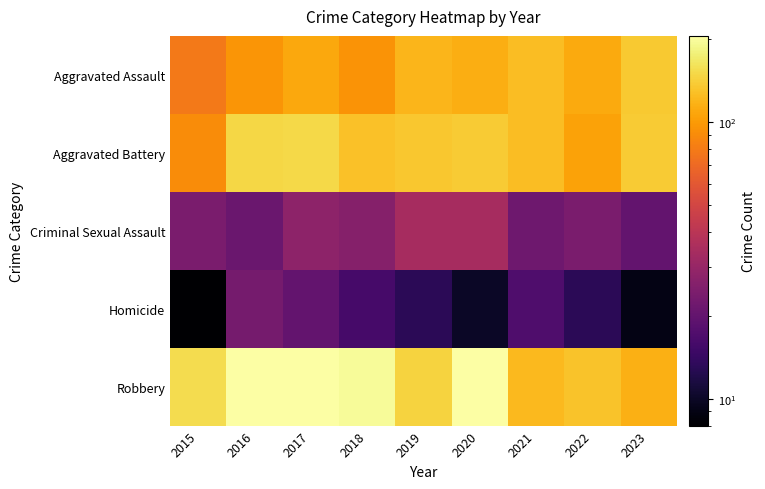

At how many categories does at least one series exceed 13?

9